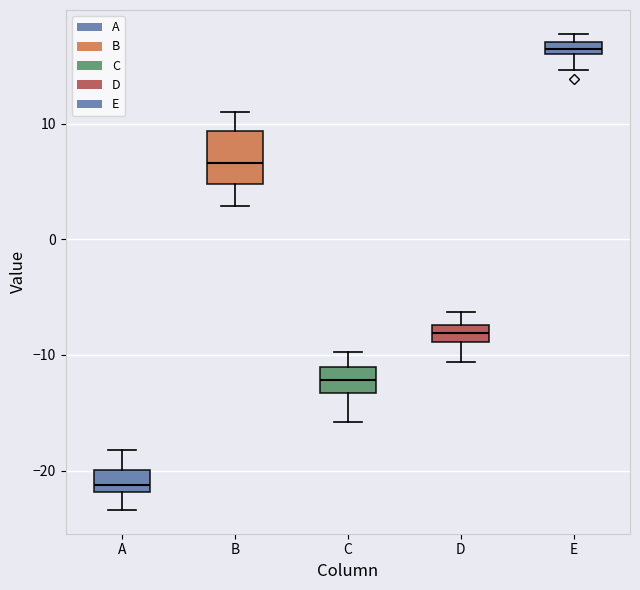

Which box's median line is the lowest?

A